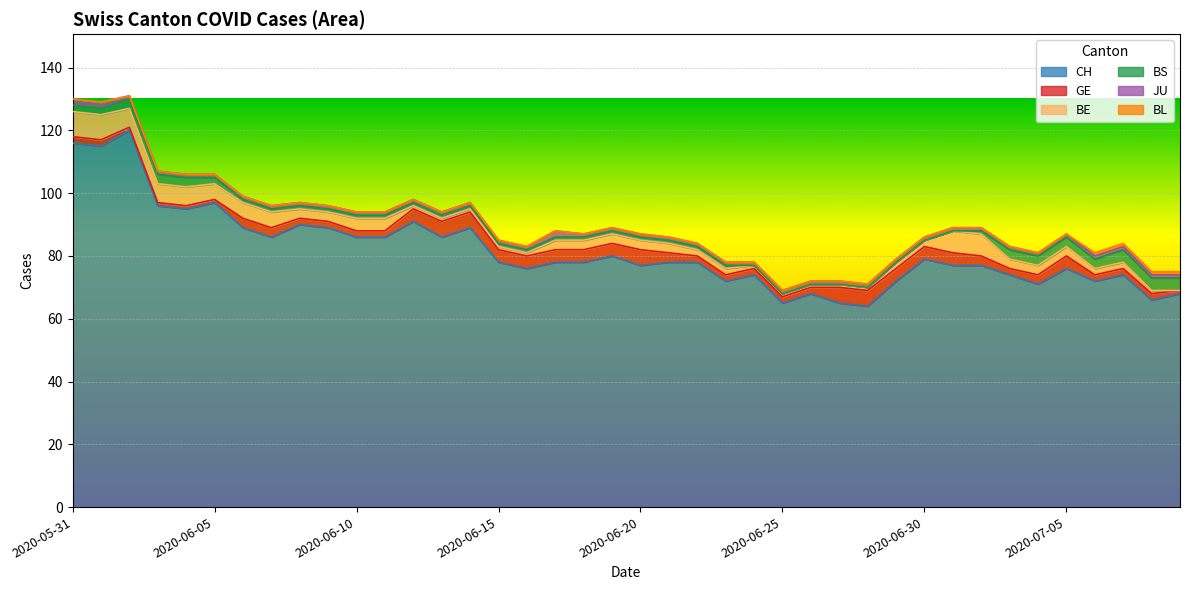

Reading left to right, what are all the values shown in this chart?

CH: 116	115	120	96	95	97	89	86	90	89	86	86	91	86	89	78	76	78	78	80	77	78	78	72	74	65	68	65	64	72	79	77	77	74	71	76	72	74	66	68
GE: 2	2	1	1	1	1	3	3	2	2	2	2	4	5	5	4	4	4	4	4	5	3	2	2	2	2	2	5	5	4	4	4	3	2	3	4	2	2	2	1
BE: 8	8	6	6	6	5	5	5	3	3	4	4	1	1	1	1	1	3	3	3	3	3	2	2	1	1	1	1	1	2	2	7	7	3	3	3	2	2	1	0
BS: 2	2	3	3	3	2	1	1	1	1	1	1	1	1	1	1	1	1	1	1	1	1	1	1	0	0	0	0	0	0	0	0	1	3	3	3	3	4	4	4
JU: 2	2	1	1	1	1	1	1	1	1	1	1	1	1	1	1	1	2	1	1	1	1	1	1	1	1	1	1	1	1	1	1	1	1	1	1	1	1	1	1
BL: 0	0	0	0	0	0	0	0	0	0	0	0	0	0	0	0	0	0	0	0	0	0	0	0	0	0	0	0	0	0	0	0	0	0	0	0	1	1	1	1